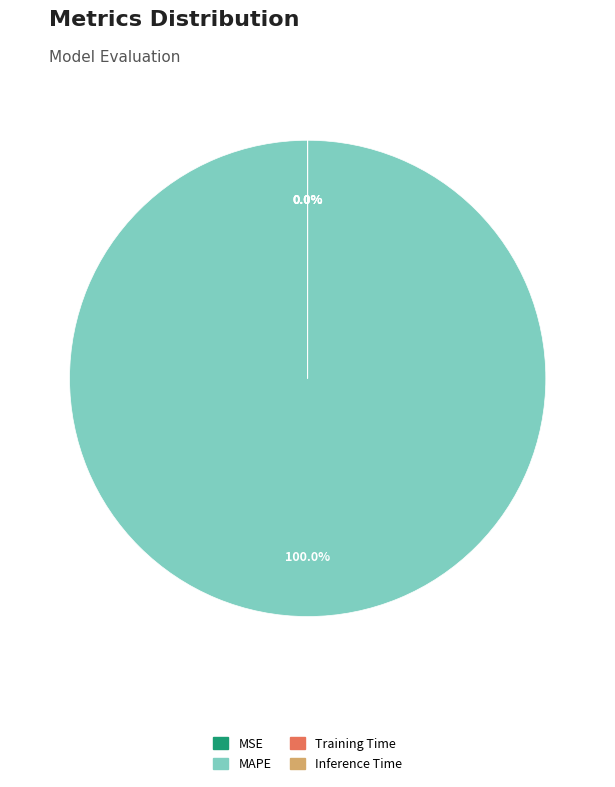

The Inference Time slice represents 0% of the pie. True or false?

True